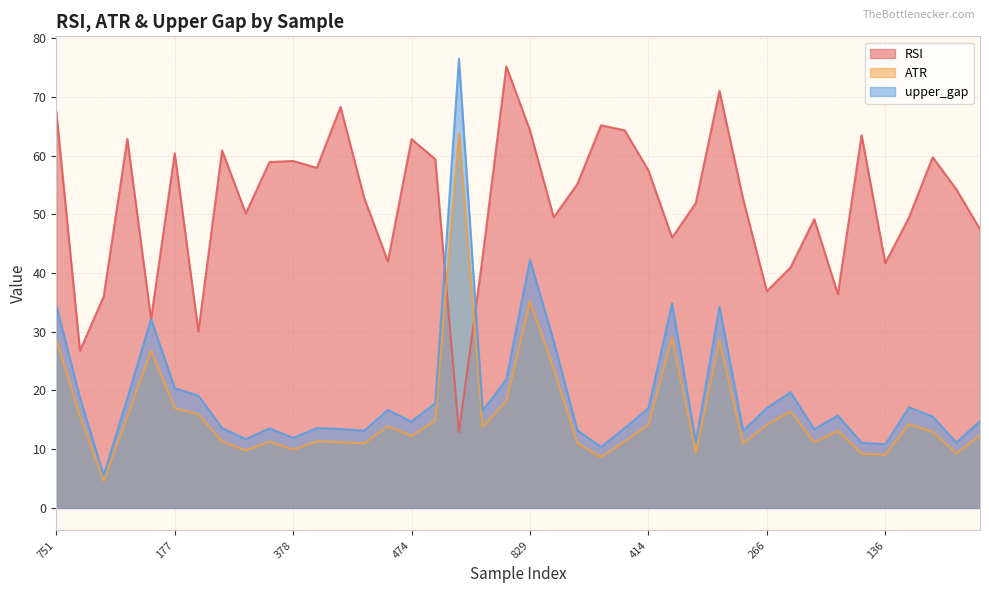

What is the average value of the ATR series?

16.0